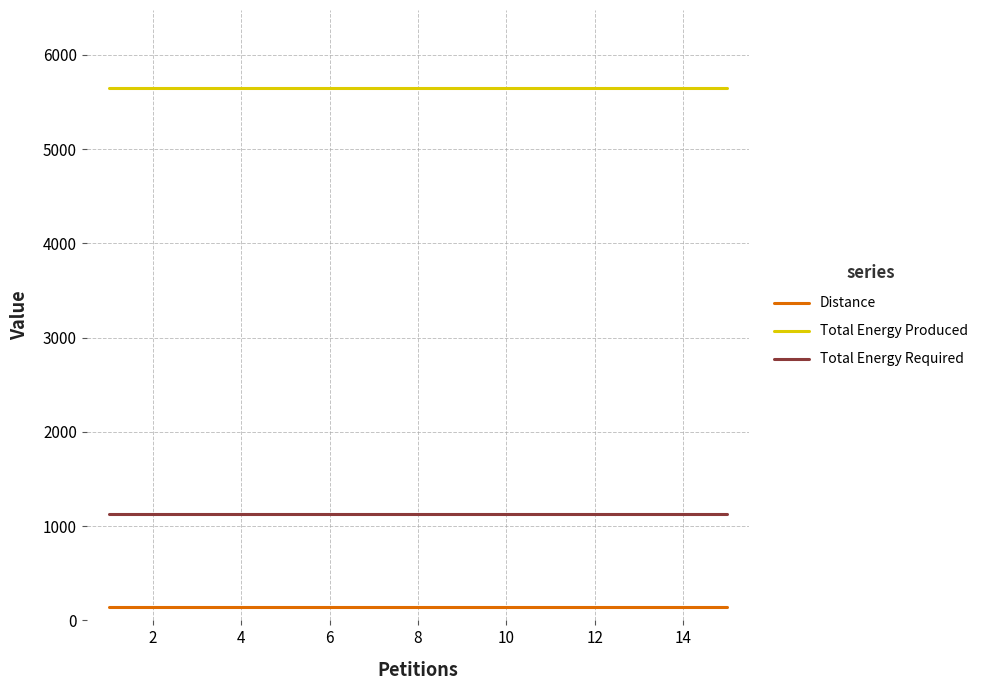

What is the minimum value for Total Energy Required?

1130